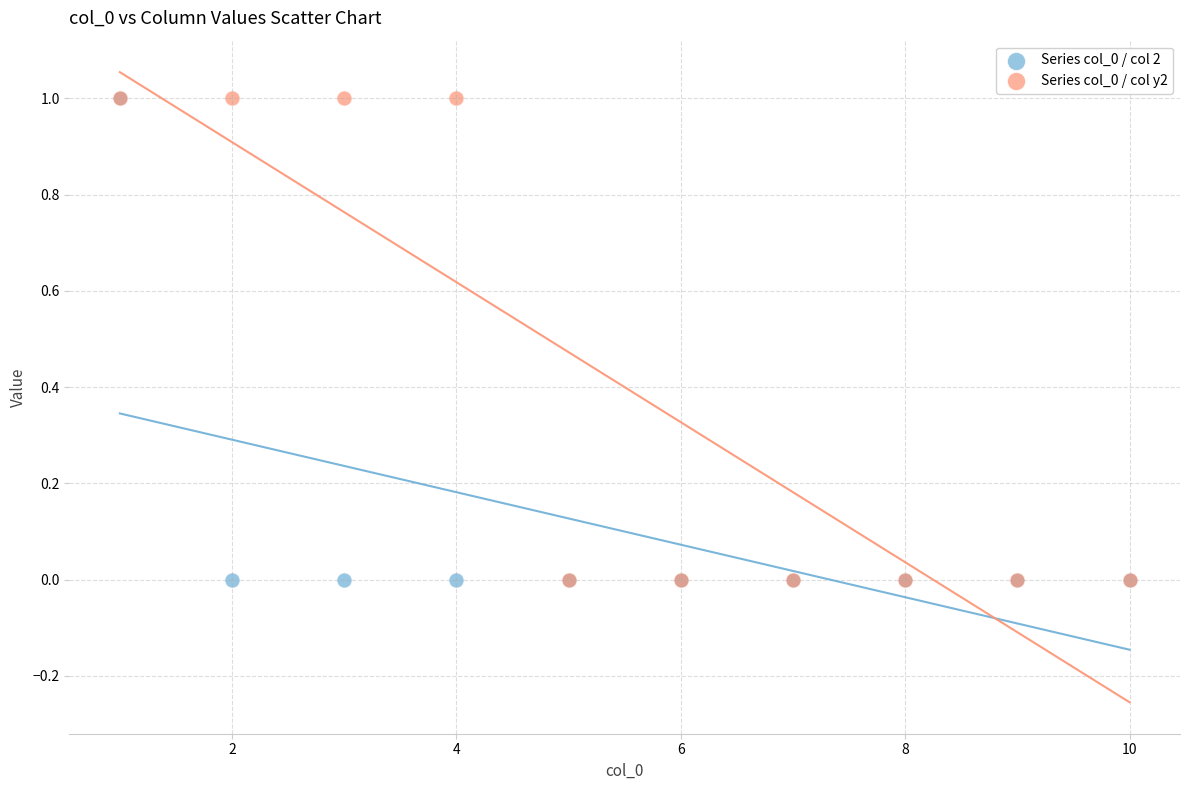

What are all the series names shown in the legend?

Series col_0 / col 2, Series col_0 / col y2